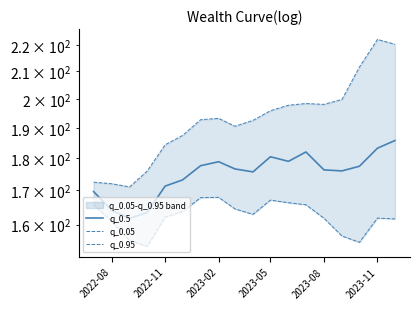

What is the difference between the maximum and second lowest values in the q_0.05 series?

12.9